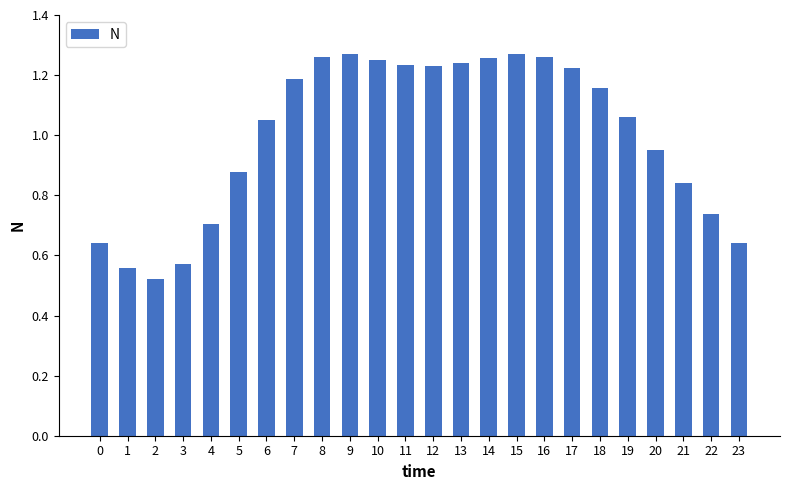

What is the change in value from 4 to 5?

+0.2